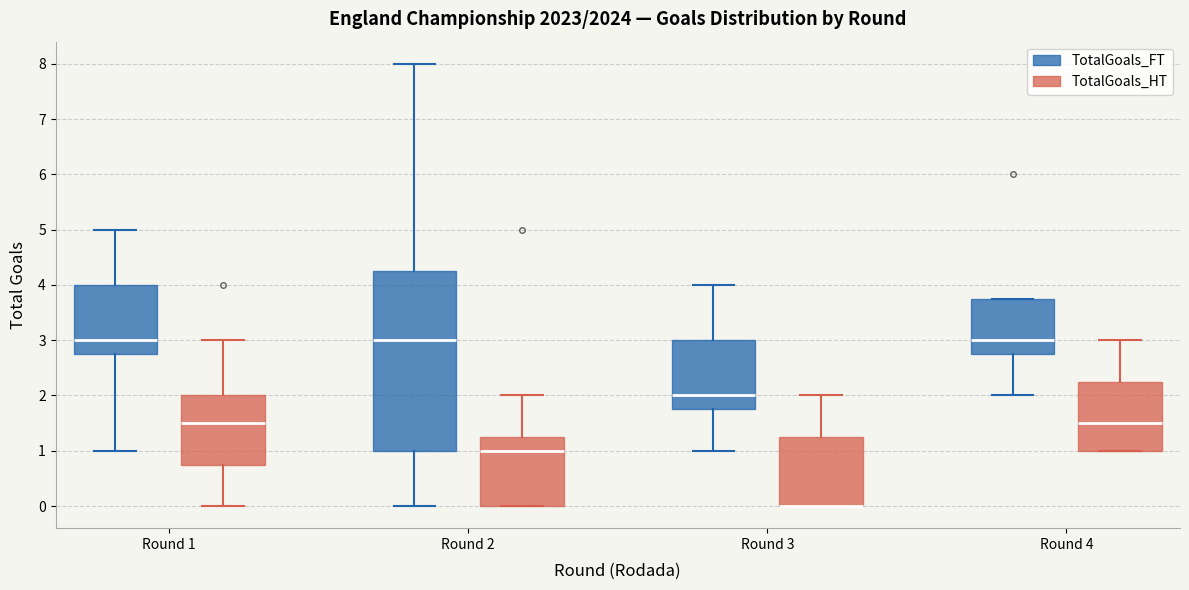

Reading left to right, transcribe this box plot: for each box, give where its median line is, the range the box spans, and where its two whiskers end, as read against the y-axis. The values are not printed on the chart, so give them approximately, as read against the axis.

Round 1 (TotalGoals_FT): median 3.0, box 2.8 to 4.0, whiskers 1.0 to 5.0
Round 1 (TotalGoals_HT): median 1.5, box 0.8 to 2.0, whiskers 0.0 to 3.0
Round 2 (TotalGoals_FT): median 3.0, box 1.0 to 4.3, whiskers 0.0 to 8.0
Round 2 (TotalGoals_HT): median 1.0, box 0.0 to 1.3, whiskers 0.0 to 2.0
Round 3 (TotalGoals_FT): median 2.0, box 1.8 to 3.0, whiskers 1.0 to 4.0
Round 3 (TotalGoals_HT): median 0.0 (drawn on the box's lower edge), box 0.0 to 1.3, whiskers 0.0 to 2.0
Round 4 (TotalGoals_FT): median 3.0, box 2.8 to 3.8, whiskers 2.0 to 3.8
Round 4 (TotalGoals_HT): median 1.5, box 1.0 to 2.3, whiskers 1.0 to 3.0